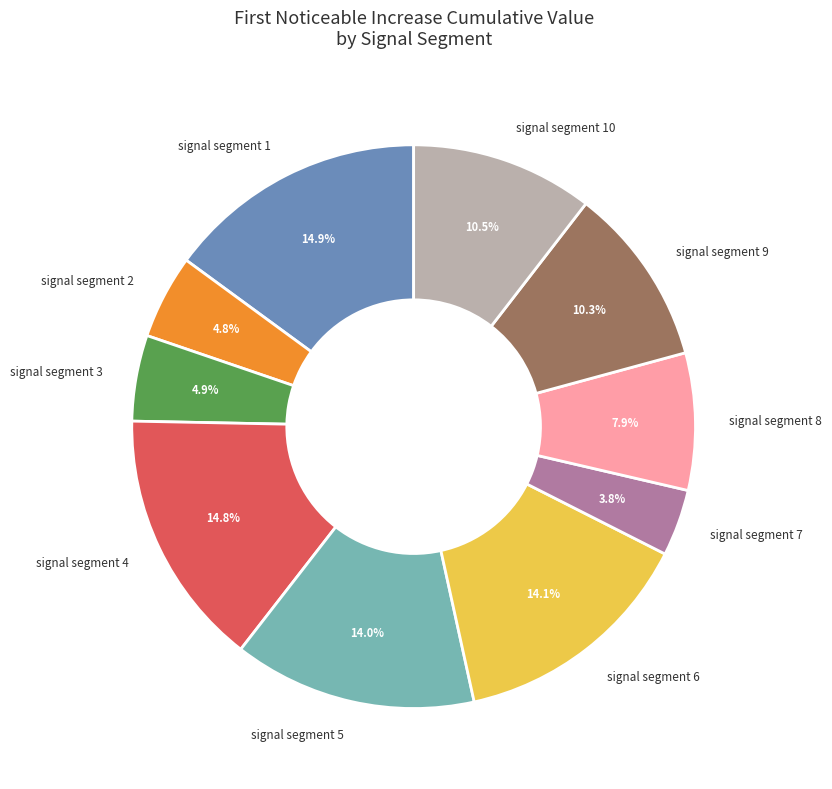

To the nearest percent, what is the difference between the signal segment 8 and signal segment 9 slice percentages?

2%